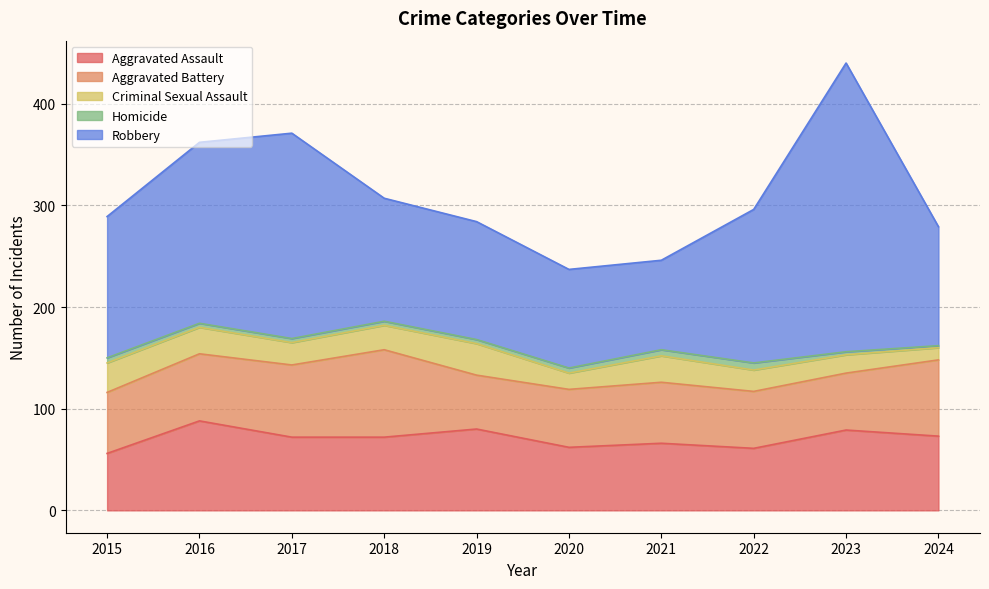

How many lines are shown in the chart?

5